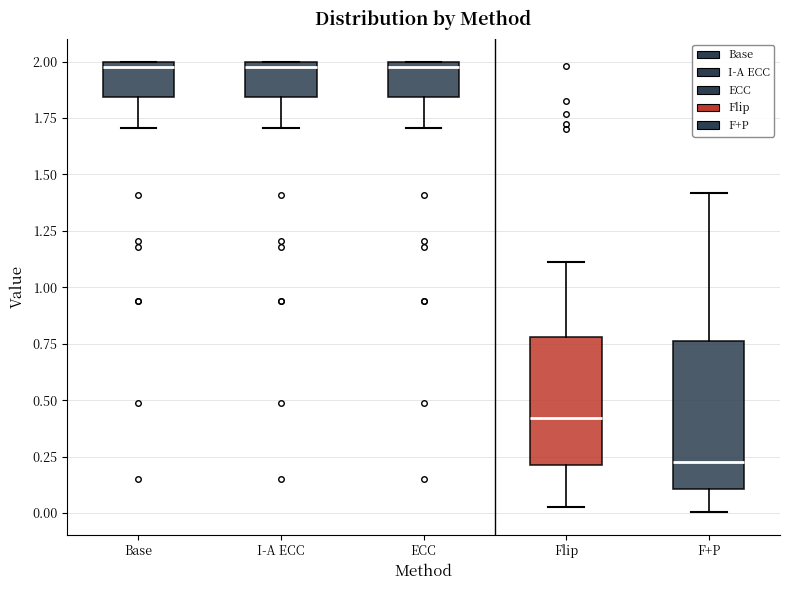

Where is the lower edge of the box for ECC on the y-axis? The values are not printed on the chart, so give them approximately, as read against the axis.

1.85